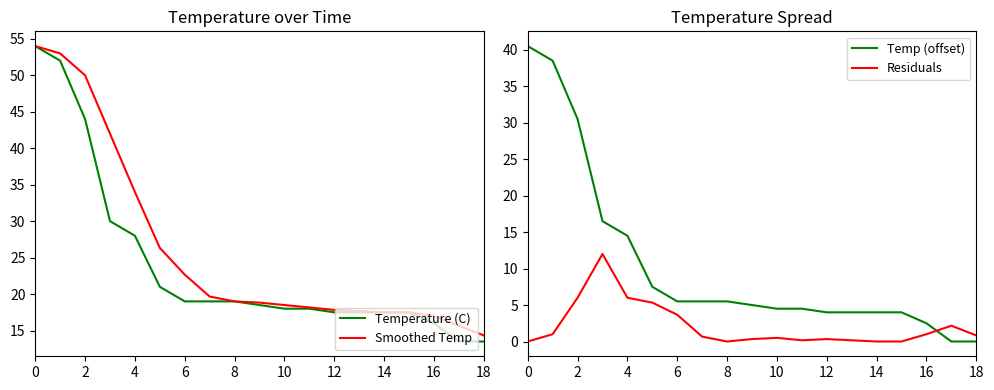

How many positive values does the Temp (offset) series have?

17